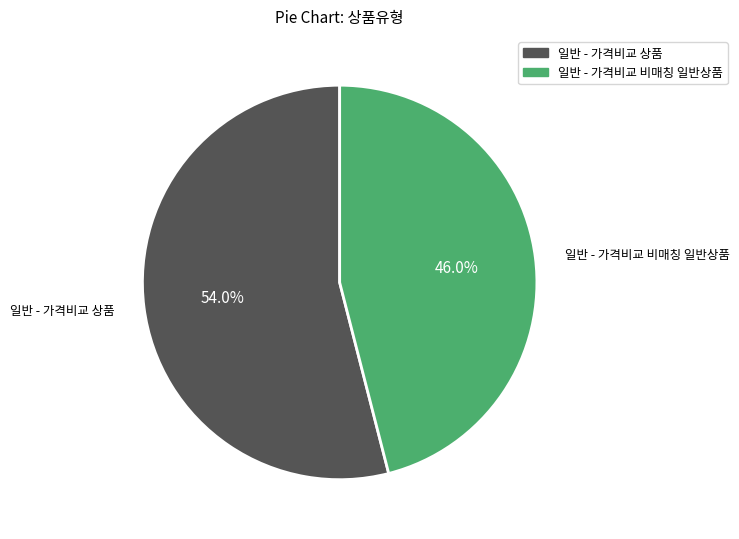

Approximately how many times larger is the value at 일반 - 가격비교 비매칭 일반상품 compared to 일반 - 가격비교 상품?

0.9